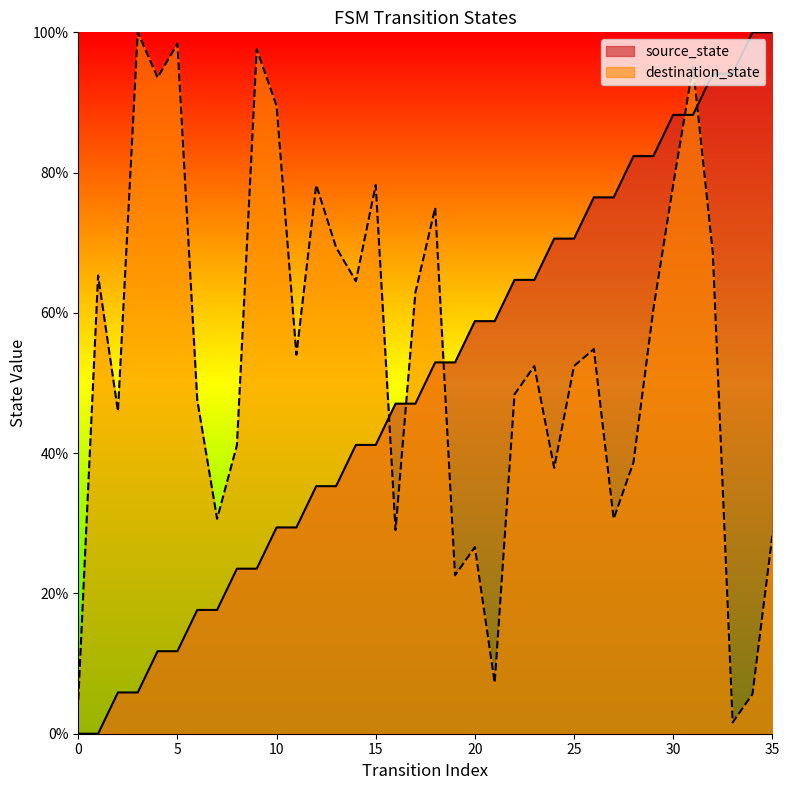

Which category has the highest value in the destination_state series?

3